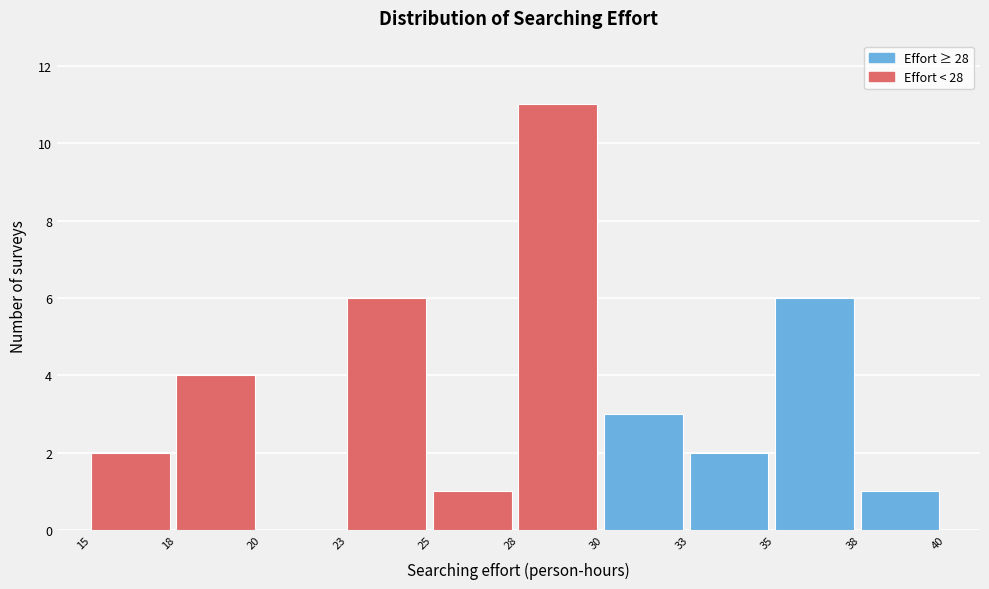

Reading right to left, list all the values displayed in this chart.

38=1	35=6	33=2	30=3	28=11	25=1	23=6	20=0	18=4	15=2